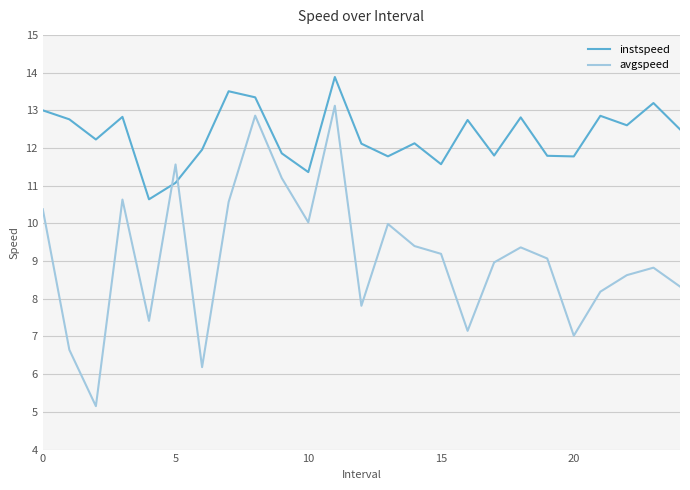

True or false: avgspeed and instspeed intersect in this chart.

True